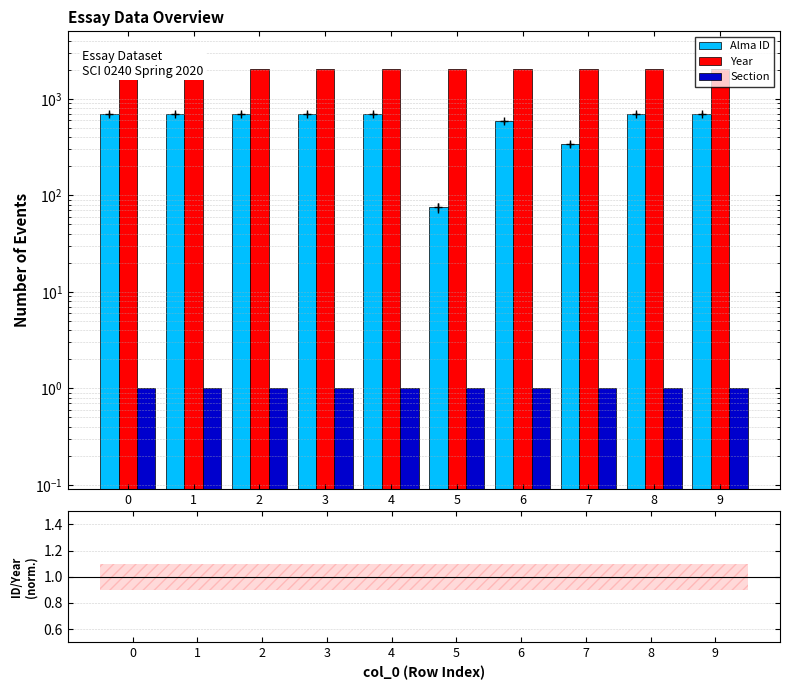

Which series has the largest total across all categories?

Year